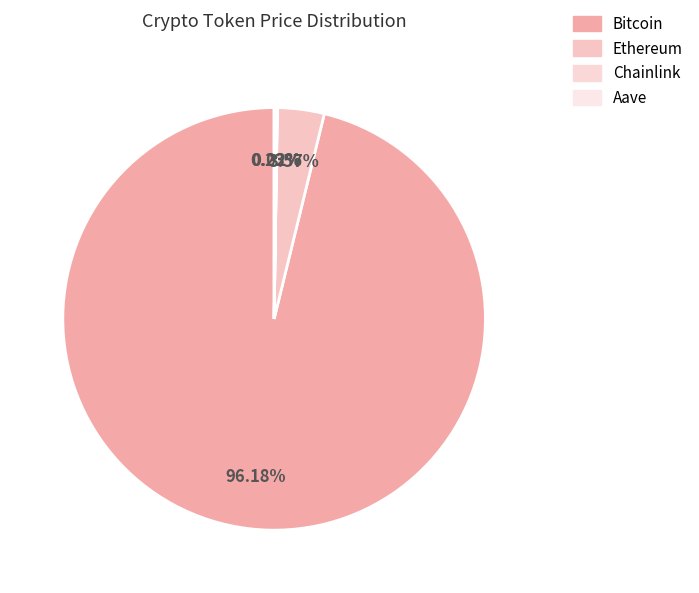

Rank the categories by value from lowest to highest.

Chainlink, Aave, Ethereum, Bitcoin